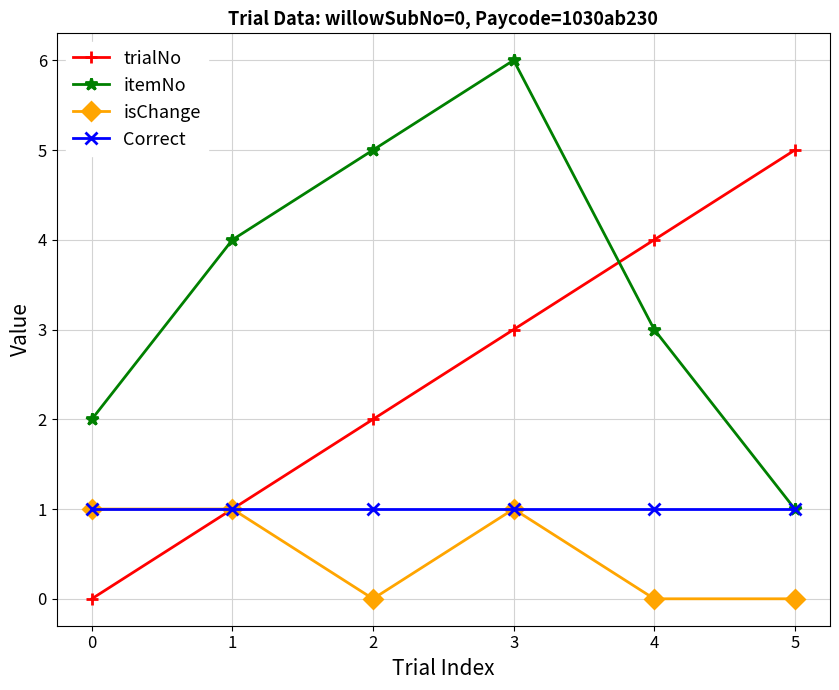

What is the greatest value displayed?

6